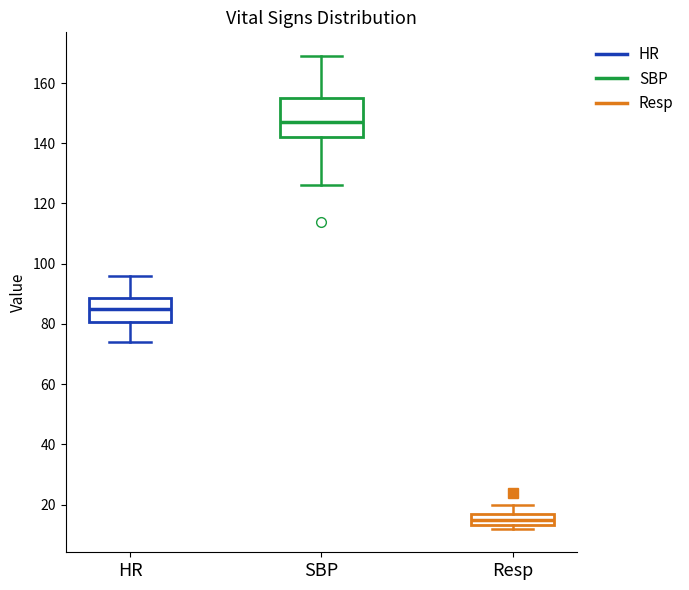

Which box is the tallest, from its lower edge to its upper edge?

SBP